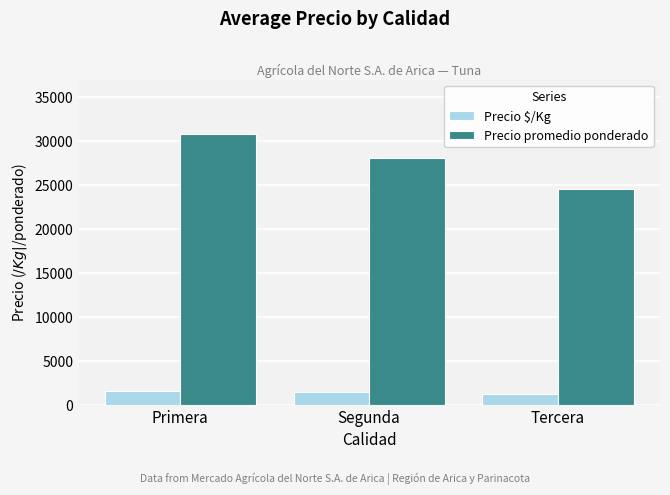

List the series in order of their overall mean, highest first.

Precio promedio ponderado, Precio $/Kg